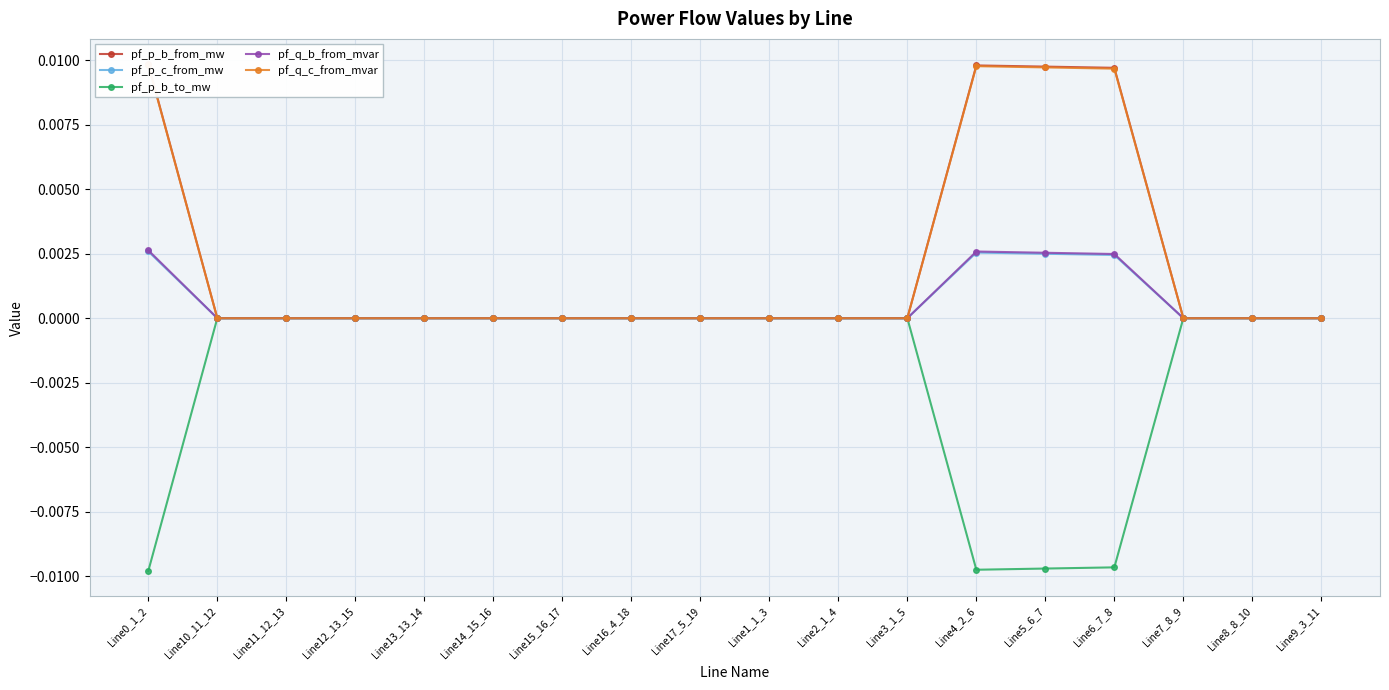

What are all the series names shown in the legend?

pf_p_b_from_mw, pf_p_c_from_mw, pf_p_b_to_mw, pf_q_b_from_mvar, pf_q_c_from_mvar